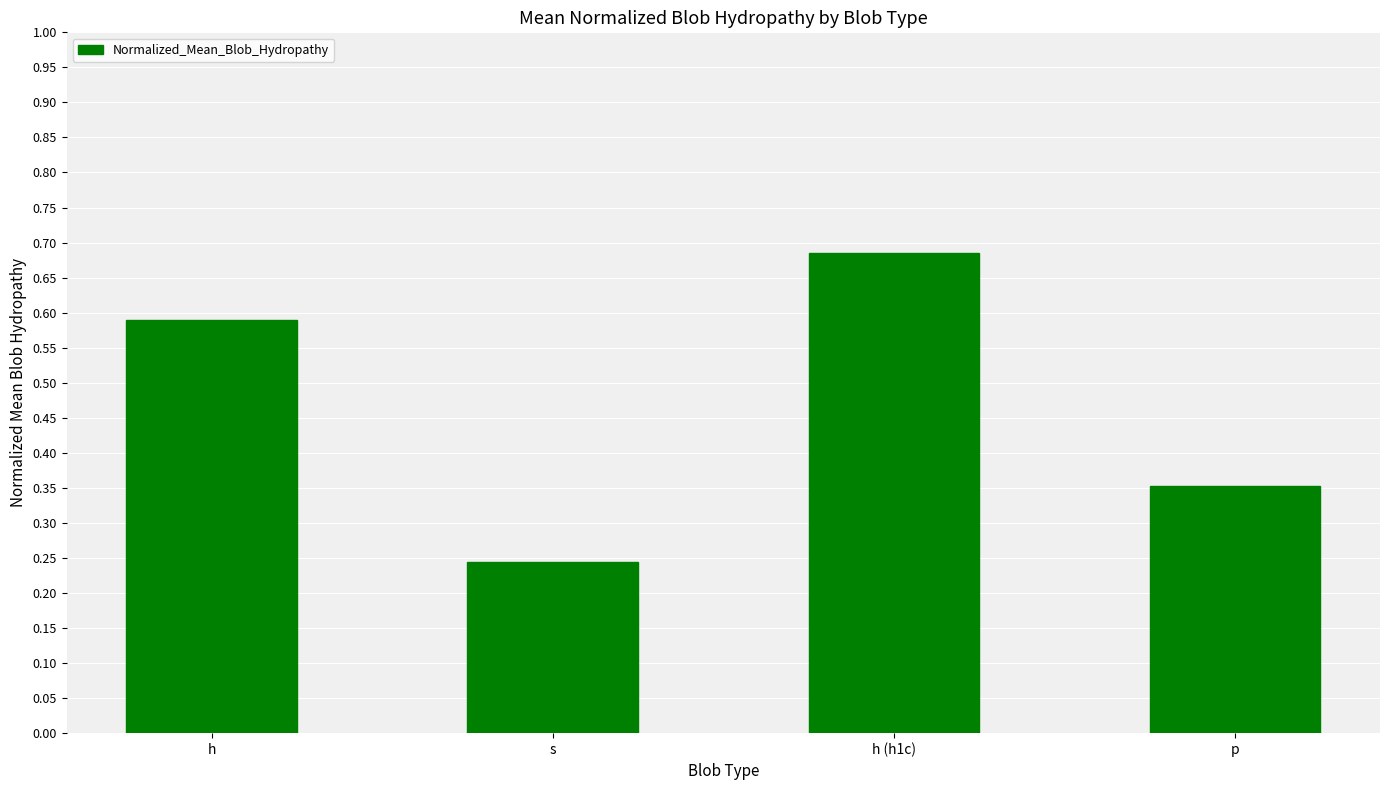

What is the average value?

0.5